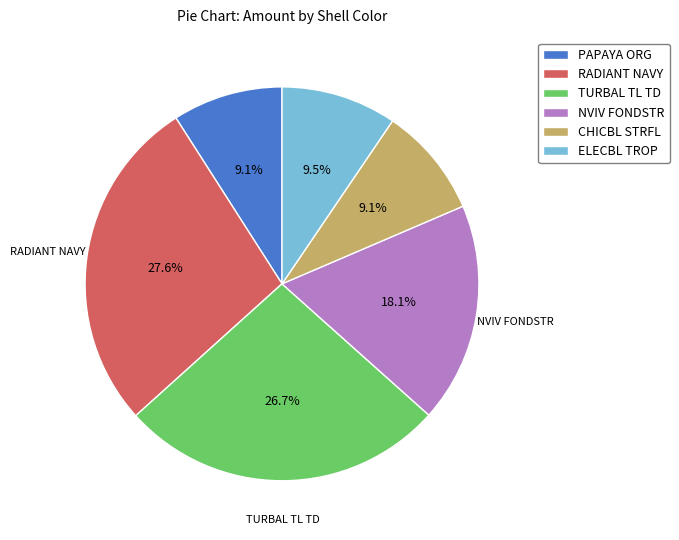

What is the total percentage of CHICBL STRFL and RADIANT NAVY?

36.7%